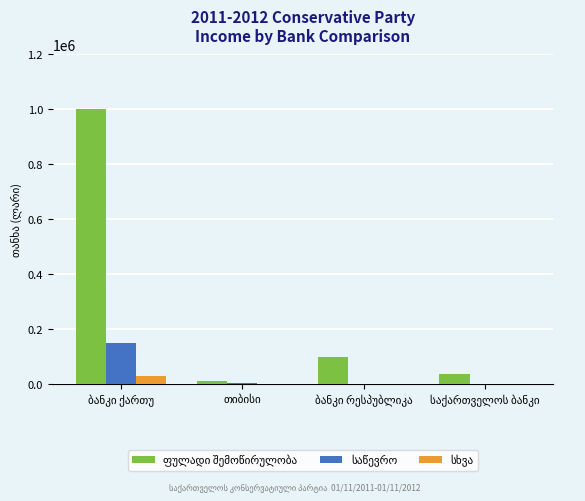

What is the maximum value shown in the chart?

1000000.0